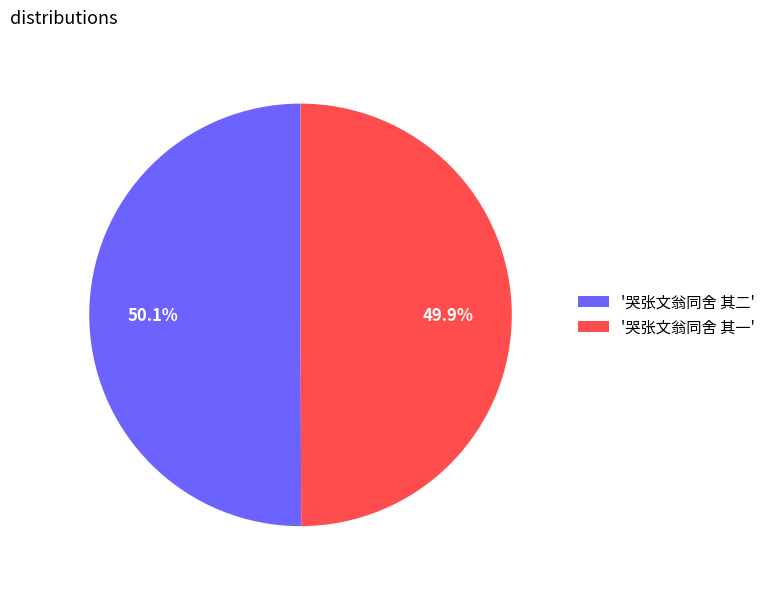

To the nearest percent, what is the average slice percentage?

50%